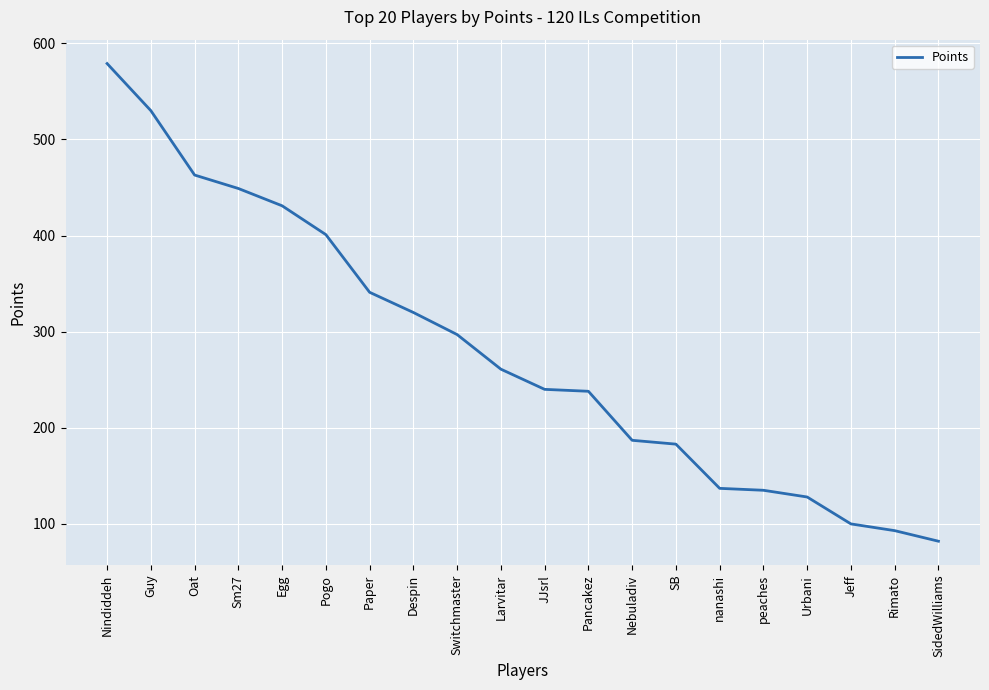

How many lines are shown in the chart?

1